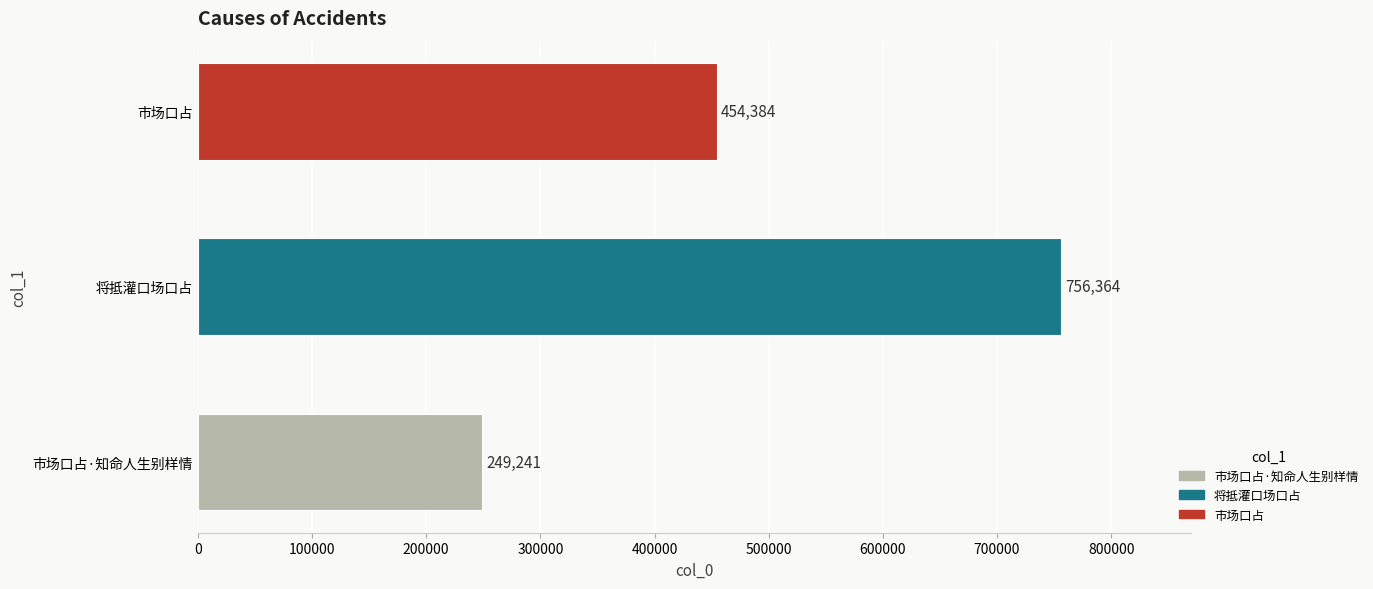

At which category does the chart reach its peak across all series?

将抵灌口场口占